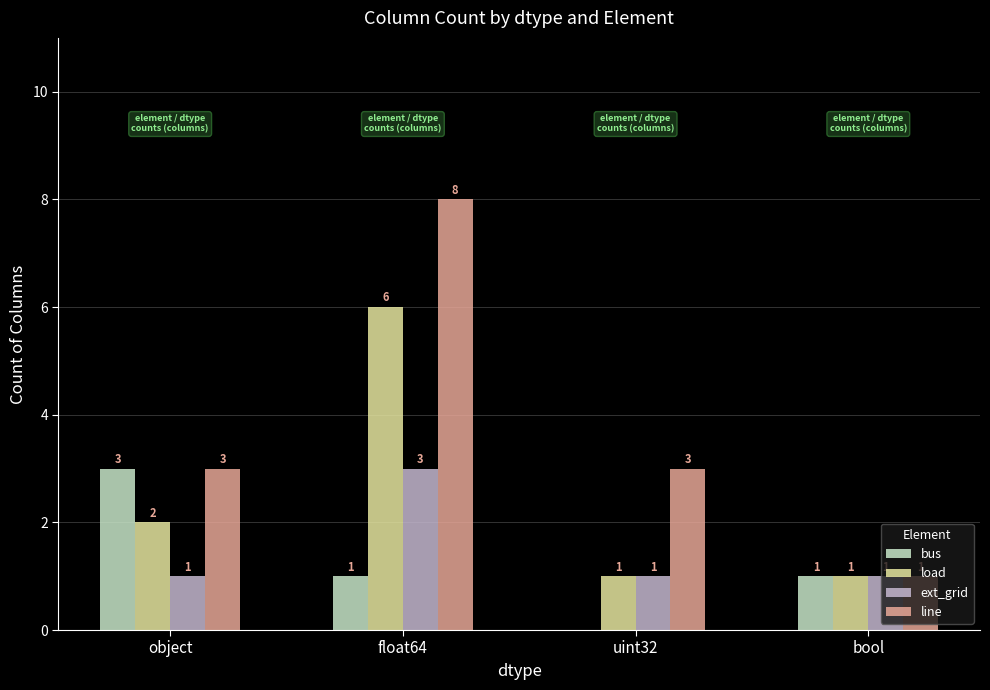

What is the average value of the line series?

4